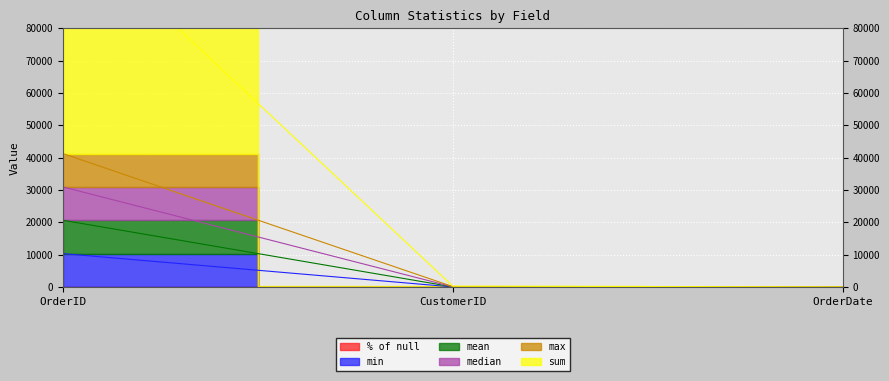

Which series has the largest range (max minus min)?

sum